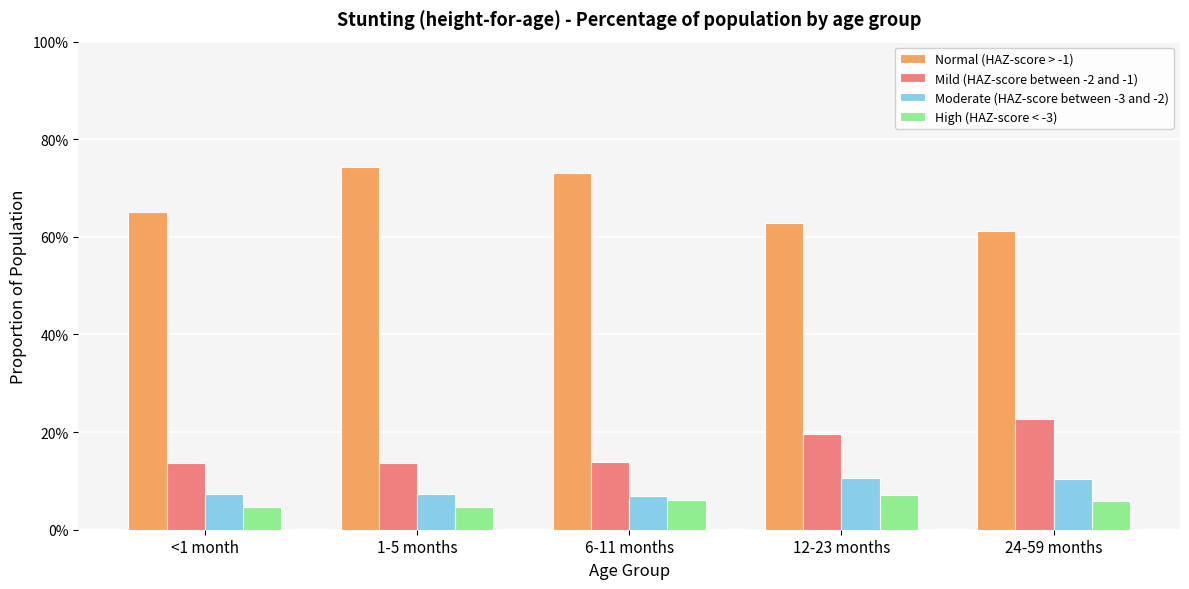

What is the sum of all High (HAZ-score < -3) values?

0.3